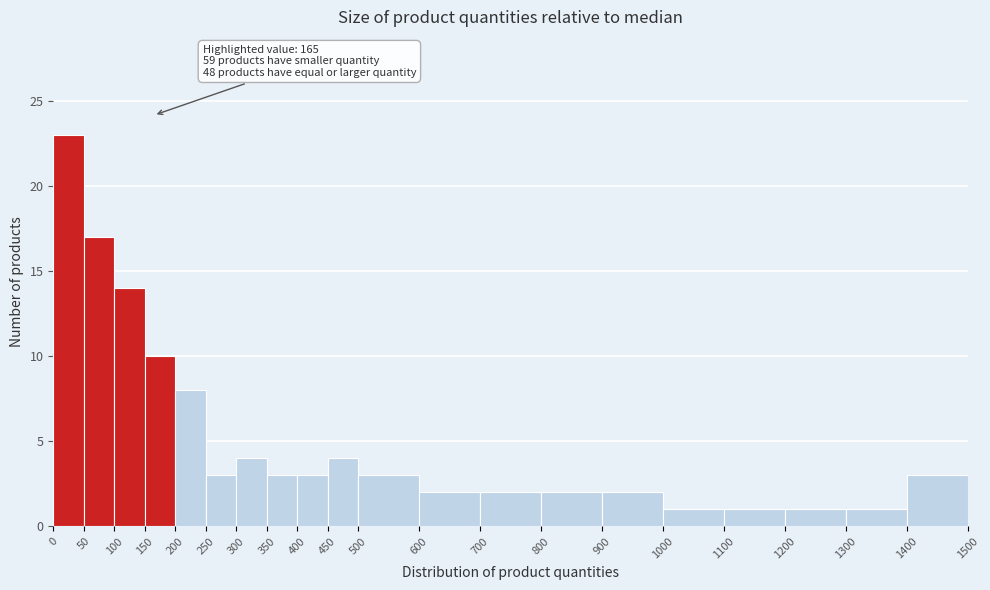

Which range on the x-axis has the tallest bar?

0 to 50